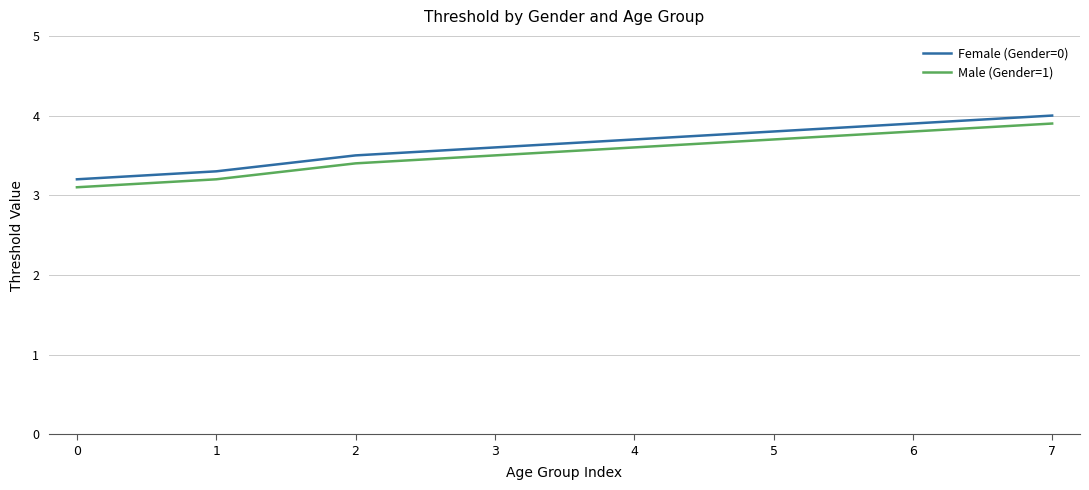

Count the Male (Gender=1) values in the range 3 to 4.

8